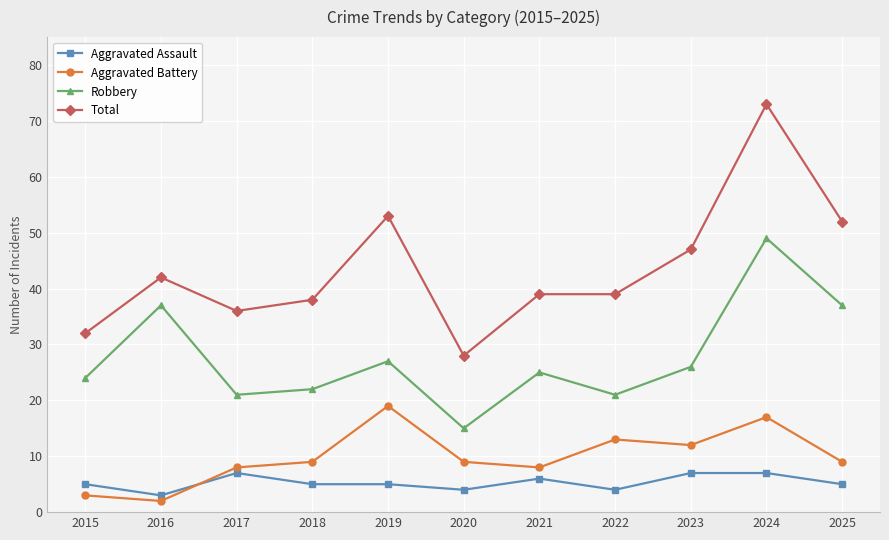

Is the value of Robbery at 2016 greater than the value of Total at 2023?

No